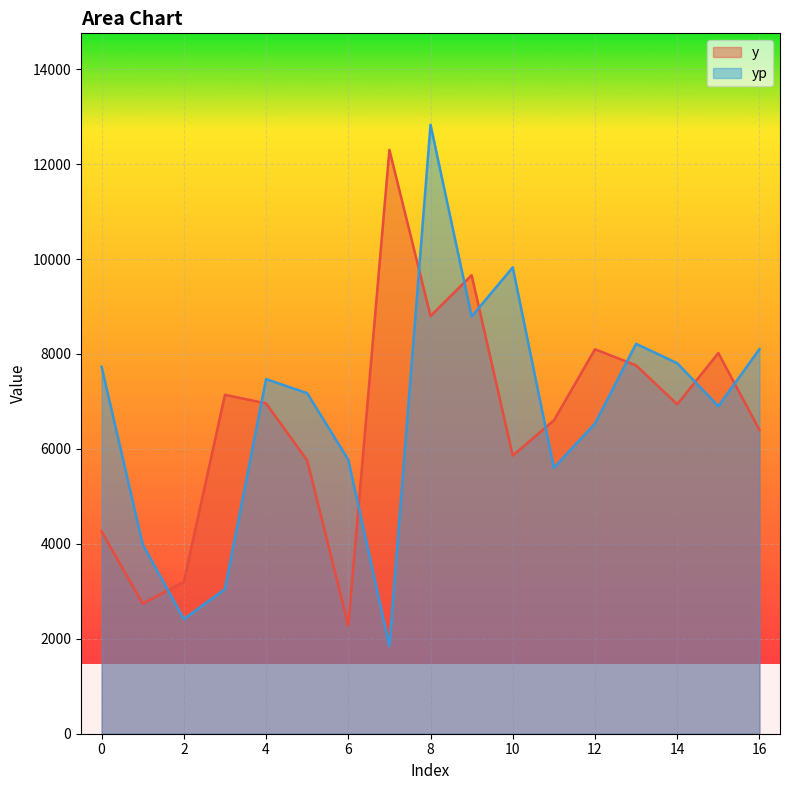

Reading left to right, list all the values displayed in this chart.

y: 0=4260.0	1=2740.0	2=3200.0	3=7140.0	4=6960.0	5=5760.0	6=2280.0	7=12300.0	8=8800.0	9=9660.0	10=5860.0	11=6600.0	12=8100.0	13=7760.0	14=6940.0	15=8020.0	16=6400.0
yp: 0=7730.1	1=3988.3	2=2414.3	3=3047.0	4=7472.0	5=7174.0	6=5773.0	7=1848.6	8=12831.0	9=8790.3	10=9825.1	11=5601.1	12=6535.0	13=8215.1	14=7805.7	15=6900.2	16=8101.4